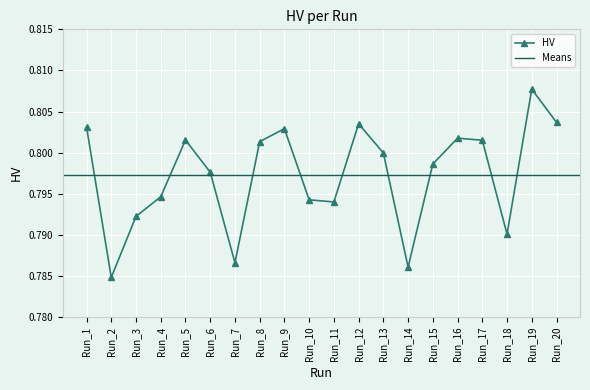

Reading left to right, extract all data points from this chart.

Run_1=0.8	Run_2=0.8	Run_3=0.8	Run_4=0.8	Run_5=0.8	Run_6=0.8	Run_7=0.8	Run_8=0.8	Run_9=0.8	Run_10=0.8	Run_11=0.8	Run_12=0.8	Run_13=0.8	Run_14=0.8	Run_15=0.8	Run_16=0.8	Run_17=0.8	Run_18=0.8	Run_19=0.8	Run_20=0.8